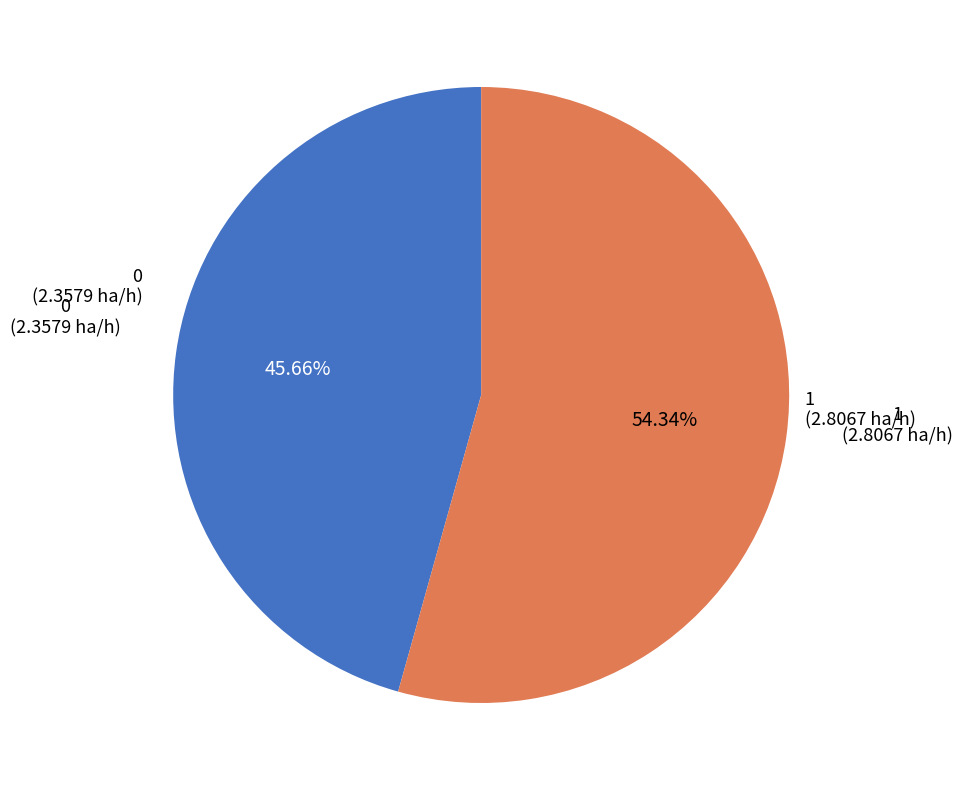

Is there a majority slice in this chart?

Yes